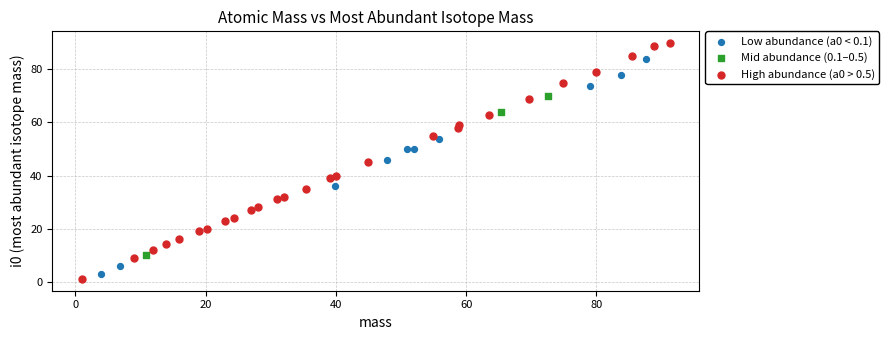

Which series contains the lowest Y value?

High abundance (a0 > 0.5)